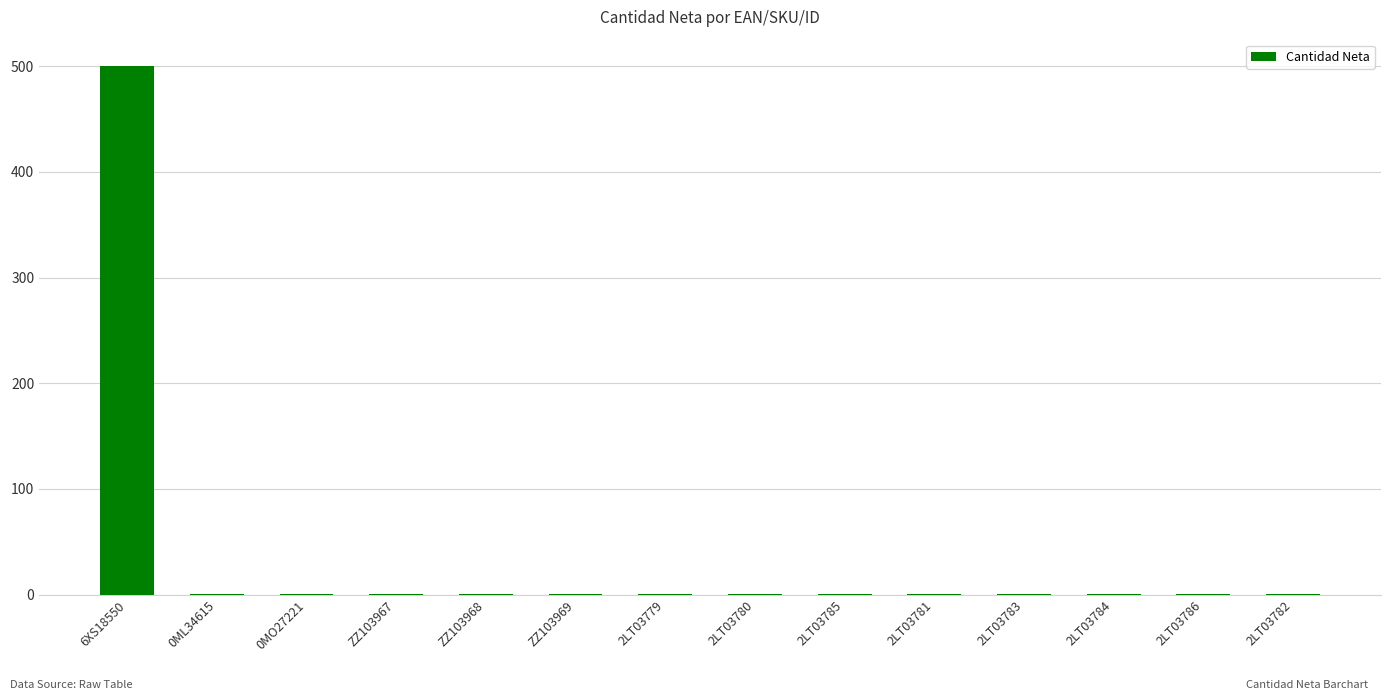

Reading left to right, extract all data points from this chart.

500	1	1	1	1	1	1	1	1	1	1	1	1	1